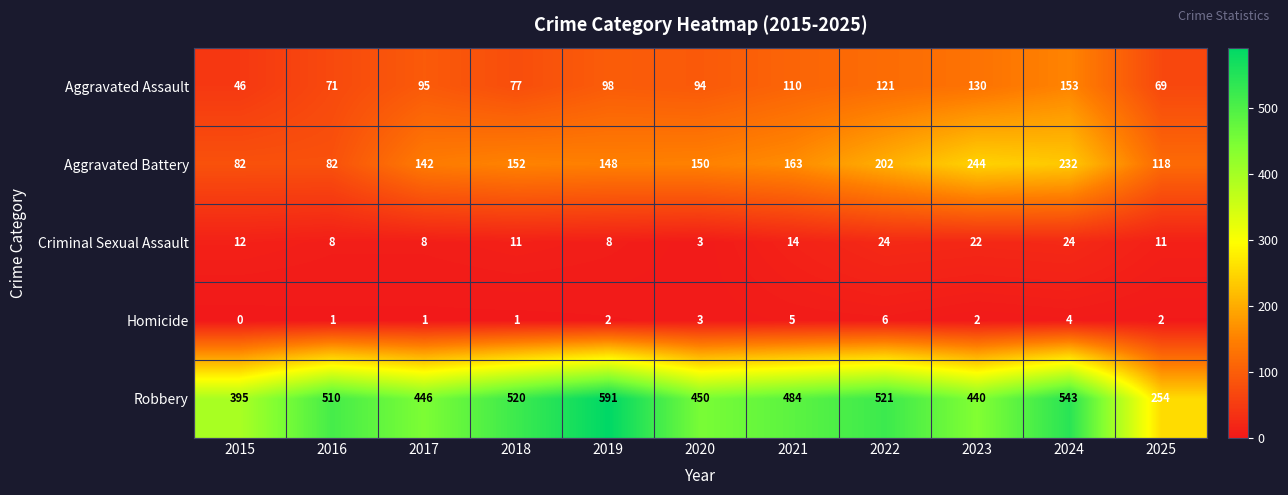

Where does the Robbery series first go above 484?

2016